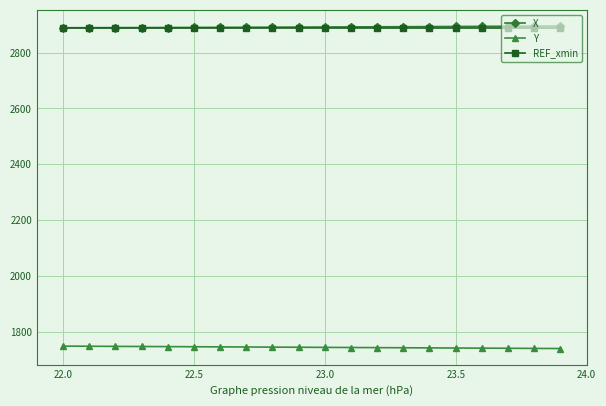

At how many categories does at least one series exceed 1994?

20